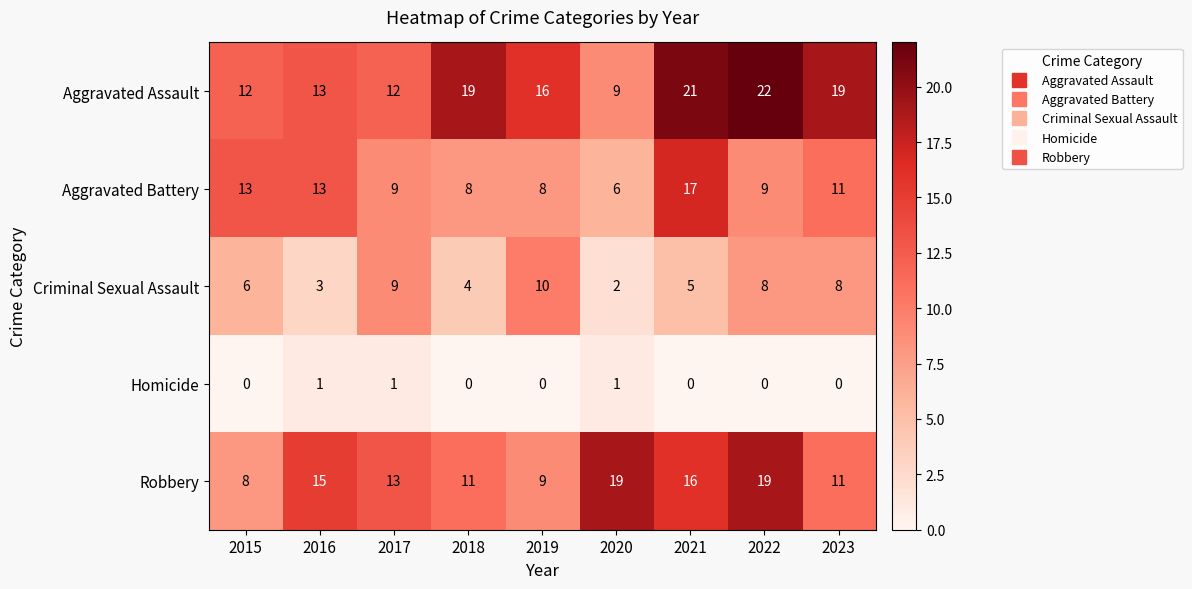

Which series has the largest range (max minus min)?

Aggravated Assault